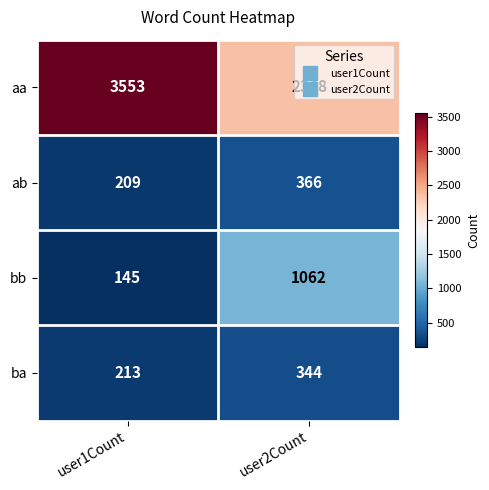

Is the value of aa at user1Count greater than the value of bb at user2Count?

Yes